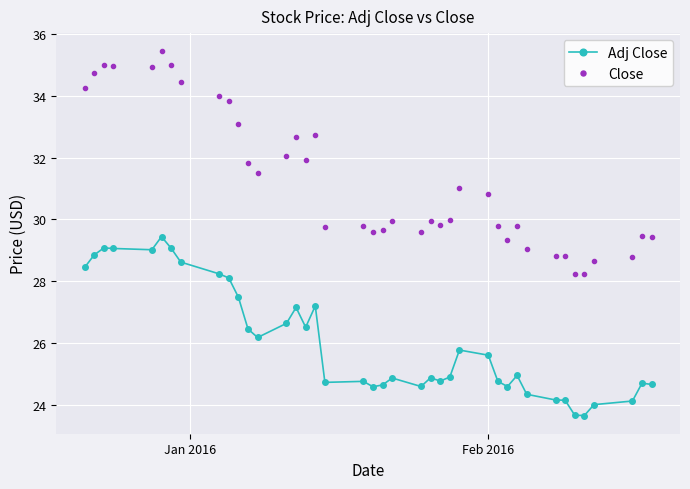

List the series in order of their peak value, lowest first.

Adj Close, Close